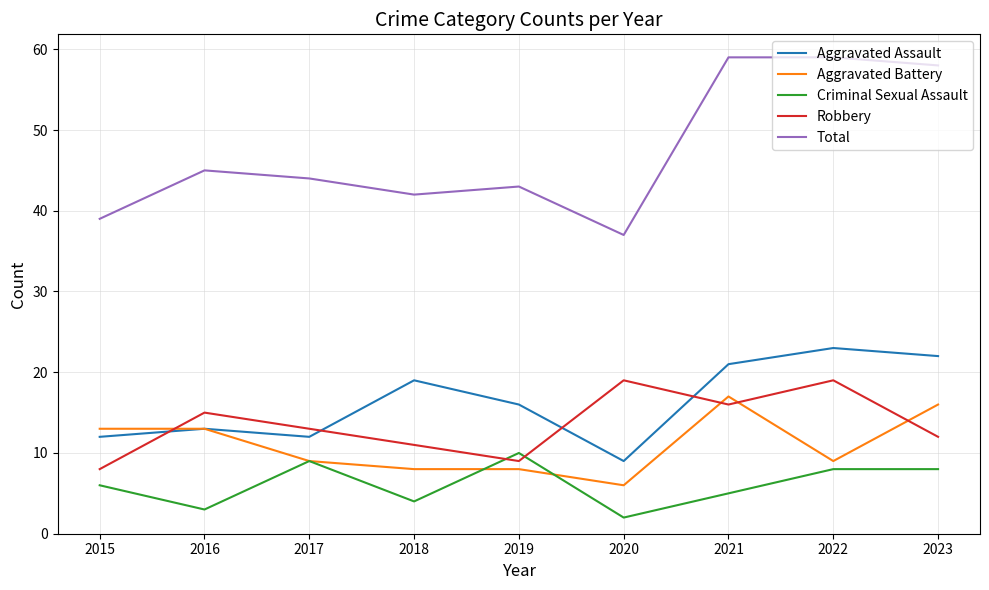

True or false: Total and Criminal Sexual Assault intersect in this chart.

False